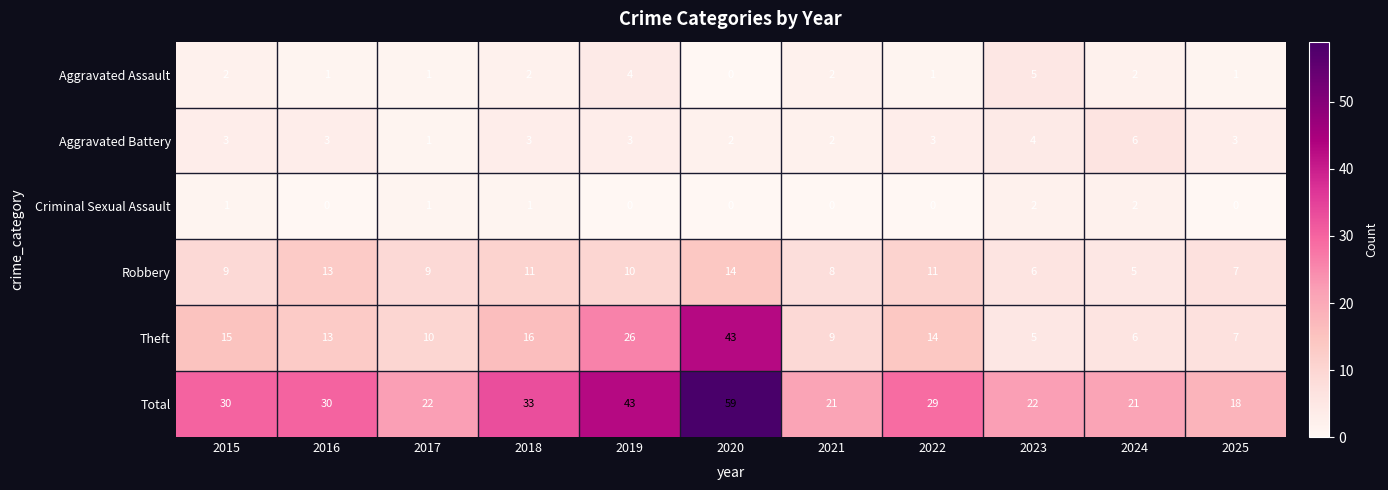

How many data points does each series have?

11